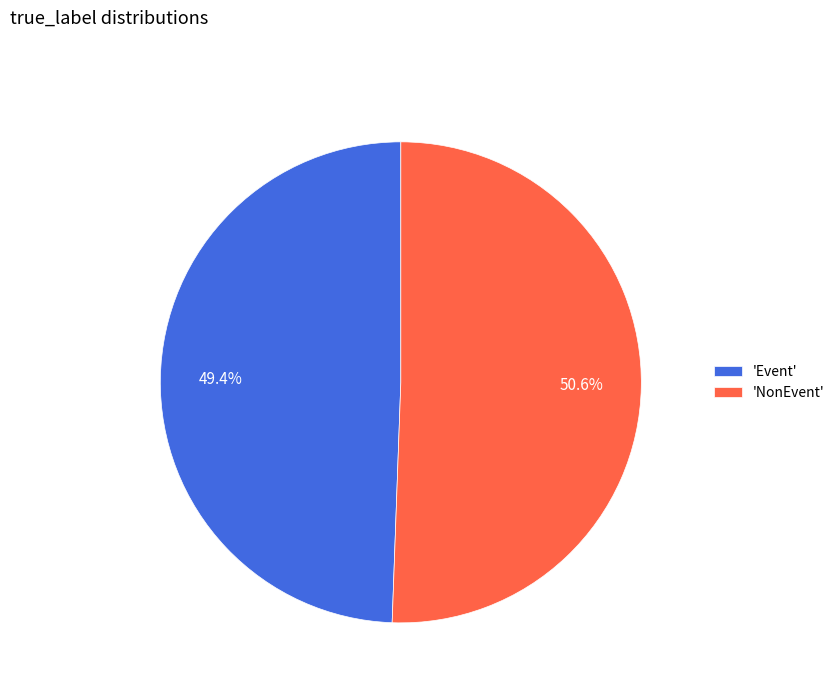

Which category has the biggest portion of the pie?

'NonEvent'